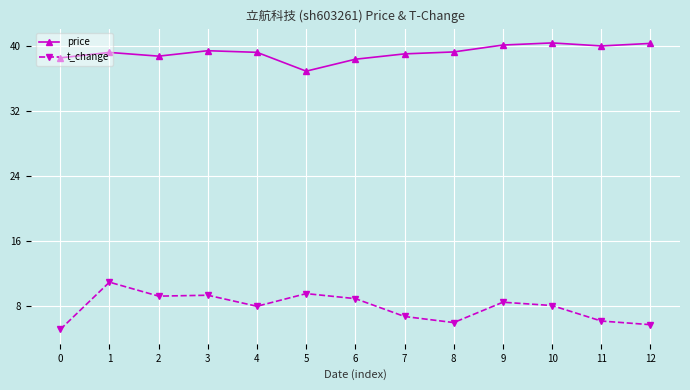

At how many categories does at least one series exceed 18?

13